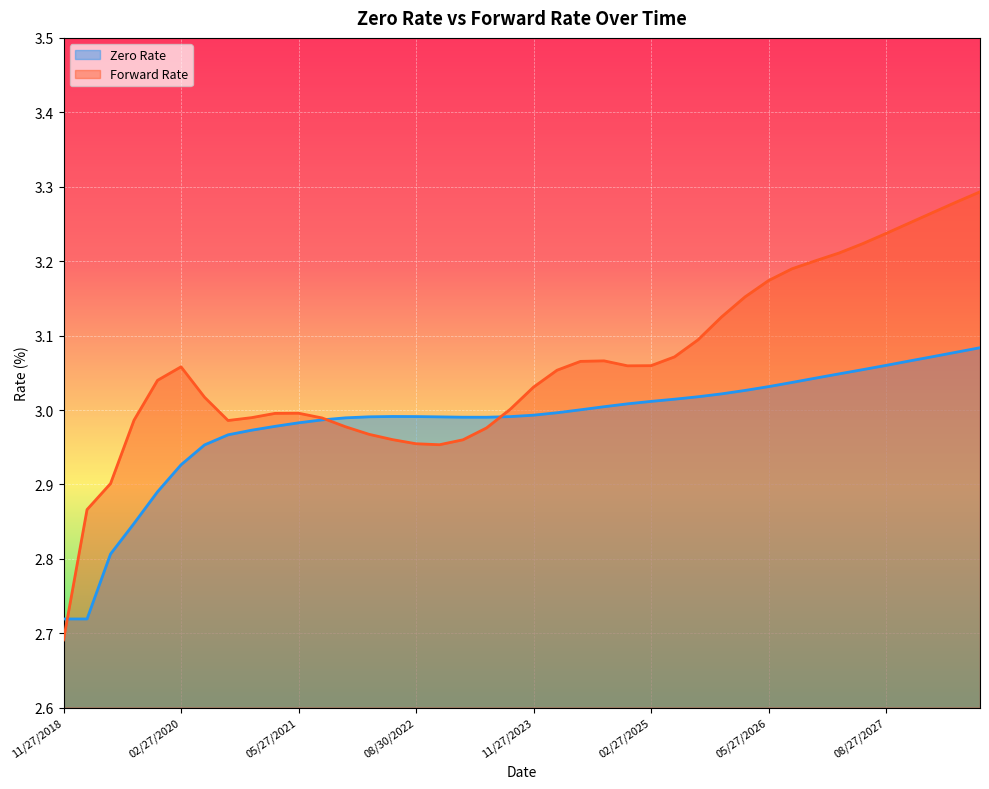

Reading left to right, list all the values displayed in this chart.

Zero Rate: 2.7	2.7	2.8	2.8	2.9	2.9	3.0	3.0	3.0	3.0	3.0	3.0	3.0	3.0	3.0	3.0	3.0	3.0	3.0	3.0	3.0	3.0	3.0	3.0	3.0	3.0	3.0	3.0	3.0	3.0	3.0	3.0	3.0	3.0	3.1	3.1	3.1	3.1	3.1	3.1
Forward Rate: 2.7	2.9	2.9	3.0	3.0	3.1	3.0	3.0	3.0	3.0	3.0	3.0	3.0	3.0	3.0	3.0	3.0	3.0	3.0	3.0	3.0	3.1	3.1	3.1	3.1	3.1	3.1	3.1	3.1	3.2	3.2	3.2	3.2	3.2	3.2	3.2	3.3	3.3	3.3	3.3